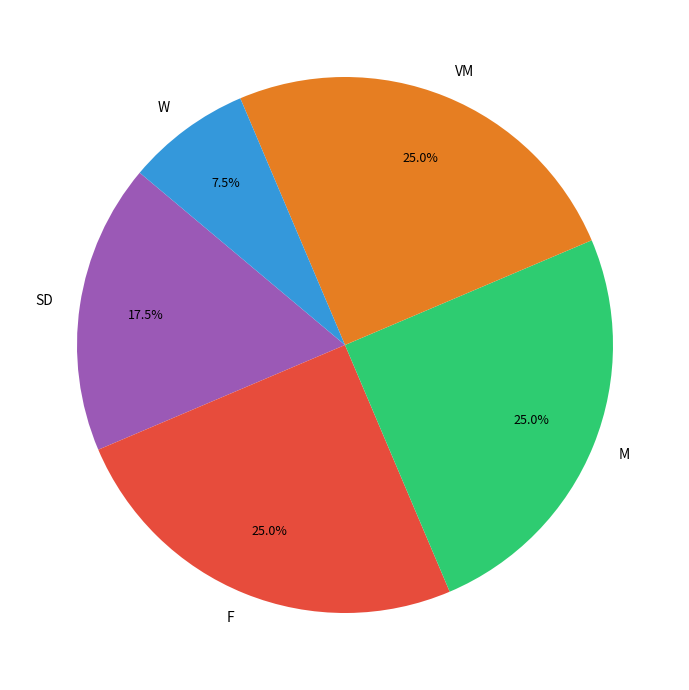

What percentage is NOT represented by F?

75.0%